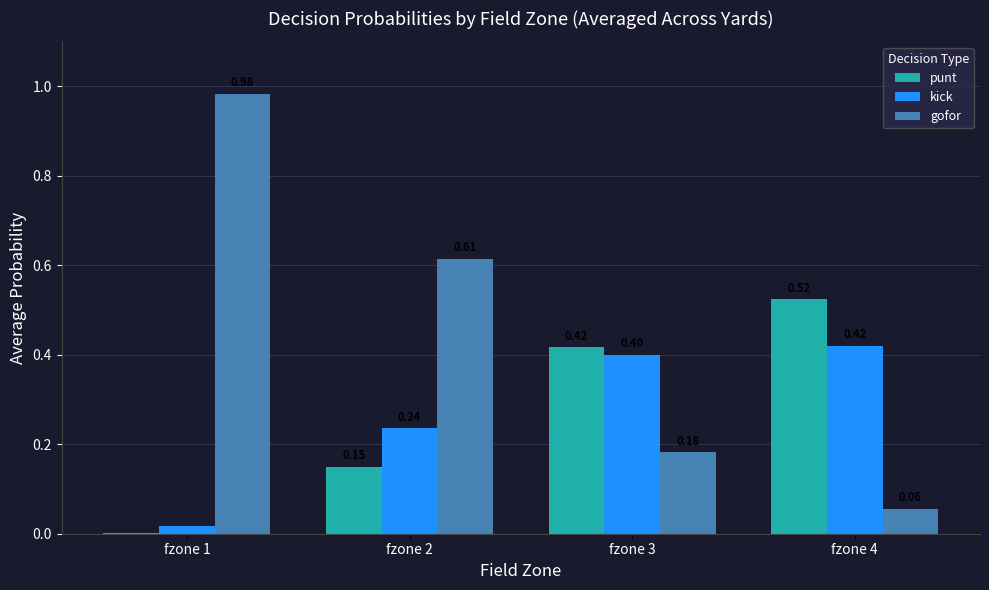

What is the sum of the gofor values at fzone 1 and fzone 2?

1.6